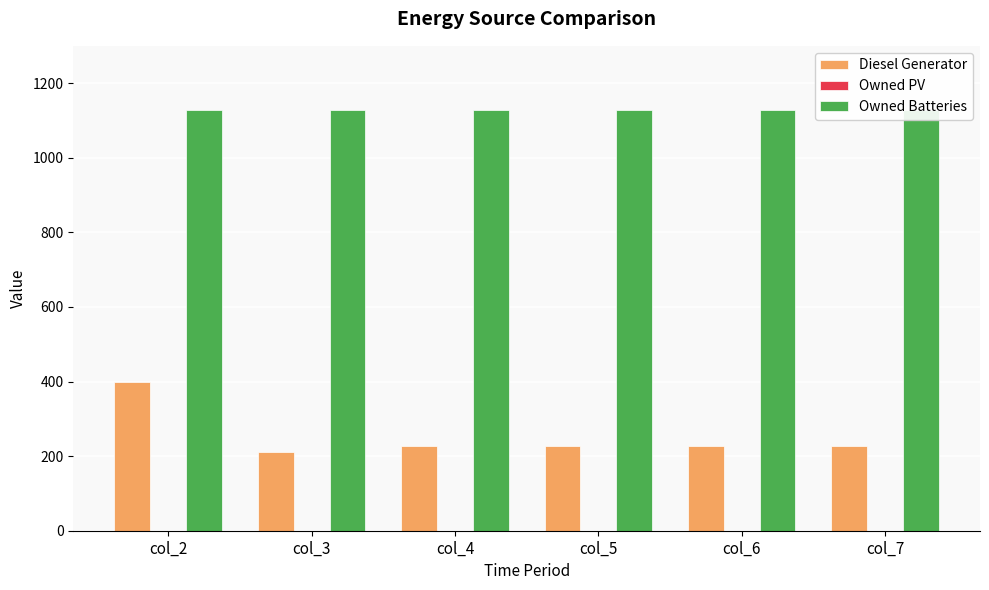

How many groups of bars are there?

6